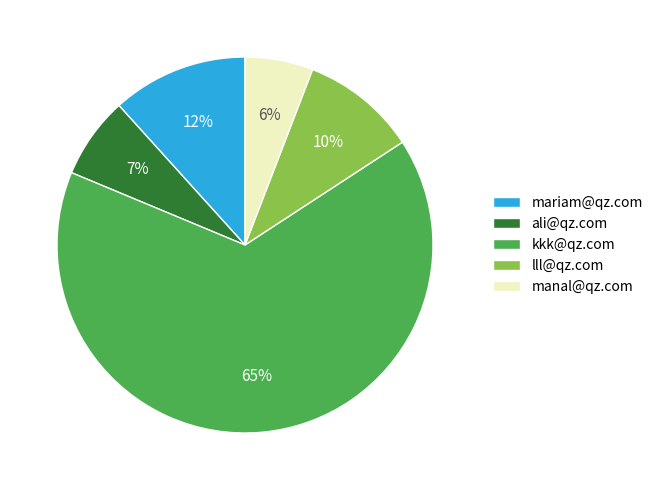

To the nearest percent, what portion does kkk@qz.com represent?

65%